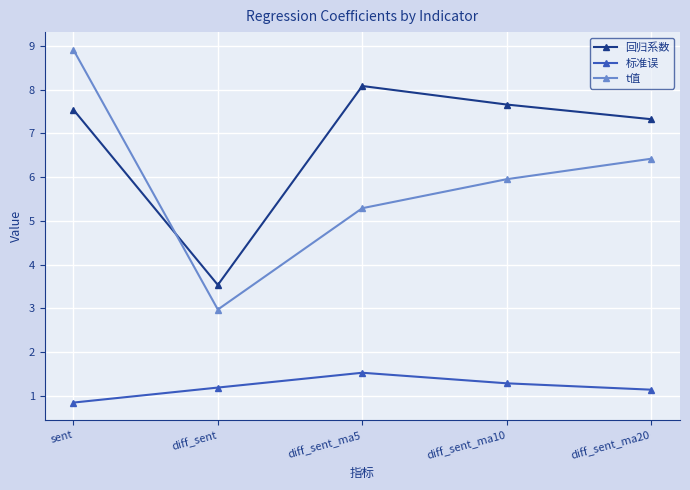

Which category has the lowest value across all series?

sent